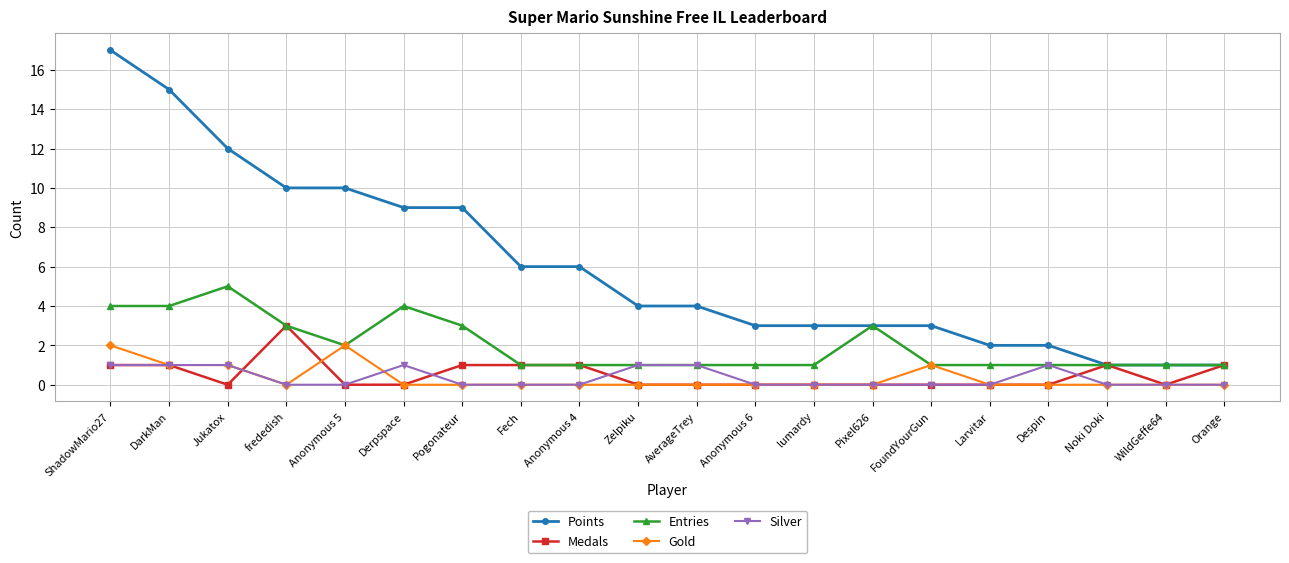

Reading left to right, list all the values displayed in this chart.

Points: ShadowMario27=17	DarkMan=15	Jukatox=12	frededish=10	Anonymous 5=10	Derpspace=9	Pogonateur=9	Fech=6	Anonymous 4=6	Zelpiku=4	AverageTrey=4	Anonymous 6=3	lumardy=3	Pixel626=3	FoundYourGun=3	Larvitar=2	Despin=2	Noki Doki=1	WildGeffe64=1	Orange=1
Medals: ShadowMario27=1	DarkMan=1	Jukatox=0	frededish=3	Anonymous 5=0	Derpspace=0	Pogonateur=1	Fech=1	Anonymous 4=1	Zelpiku=0	AverageTrey=0	Anonymous 6=0	lumardy=0	Pixel626=0	FoundYourGun=0	Larvitar=0	Despin=0	Noki Doki=1	WildGeffe64=0	Orange=1
Entries: ShadowMario27=4	DarkMan=4	Jukatox=5	frededish=3	Anonymous 5=2	Derpspace=4	Pogonateur=3	Fech=1	Anonymous 4=1	Zelpiku=1	AverageTrey=1	Anonymous 6=1	lumardy=1	Pixel626=3	FoundYourGun=1	Larvitar=1	Despin=1	Noki Doki=1	WildGeffe64=1	Orange=1
Gold: ShadowMario27=2	DarkMan=1	Jukatox=1	frededish=0	Anonymous 5=2	Derpspace=0	Pogonateur=0	Fech=0	Anonymous 4=0	Zelpiku=0	AverageTrey=0	Anonymous 6=0	lumardy=0	Pixel626=0	FoundYourGun=1	Larvitar=0	Despin=0	Noki Doki=0	WildGeffe64=0	Orange=0
Silver: ShadowMario27=1	DarkMan=1	Jukatox=1	frededish=0	Anonymous 5=0	Derpspace=1	Pogonateur=0	Fech=0	Anonymous 4=0	Zelpiku=1	AverageTrey=1	Anonymous 6=0	lumardy=0	Pixel626=0	FoundYourGun=0	Larvitar=0	Despin=1	Noki Doki=0	WildGeffe64=0	Orange=0